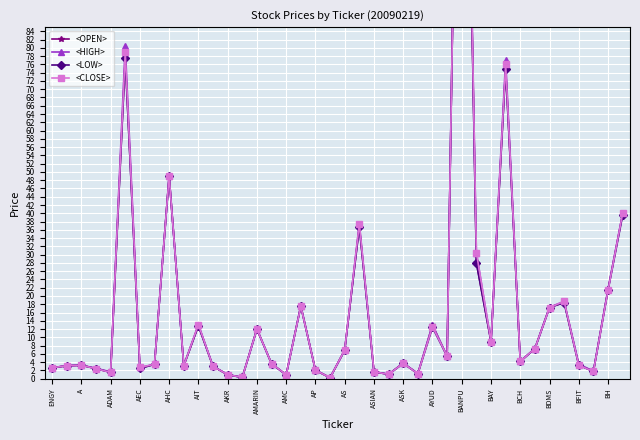

What is the value of the <OPEN> point at the 26th from the left?

1.2